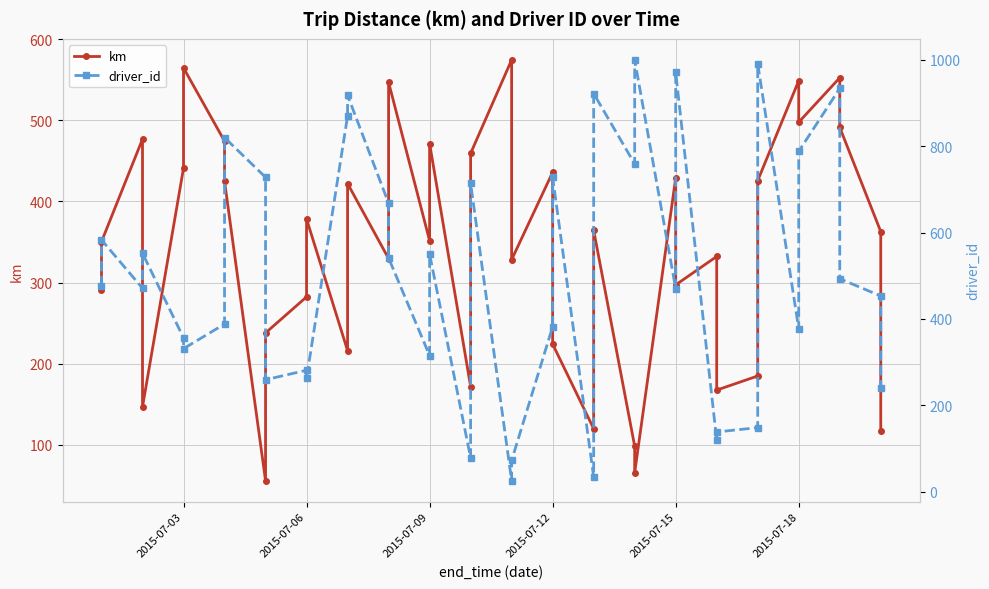

What is the sum of the driver_id values at 11 and 2015-07-12?

815.0